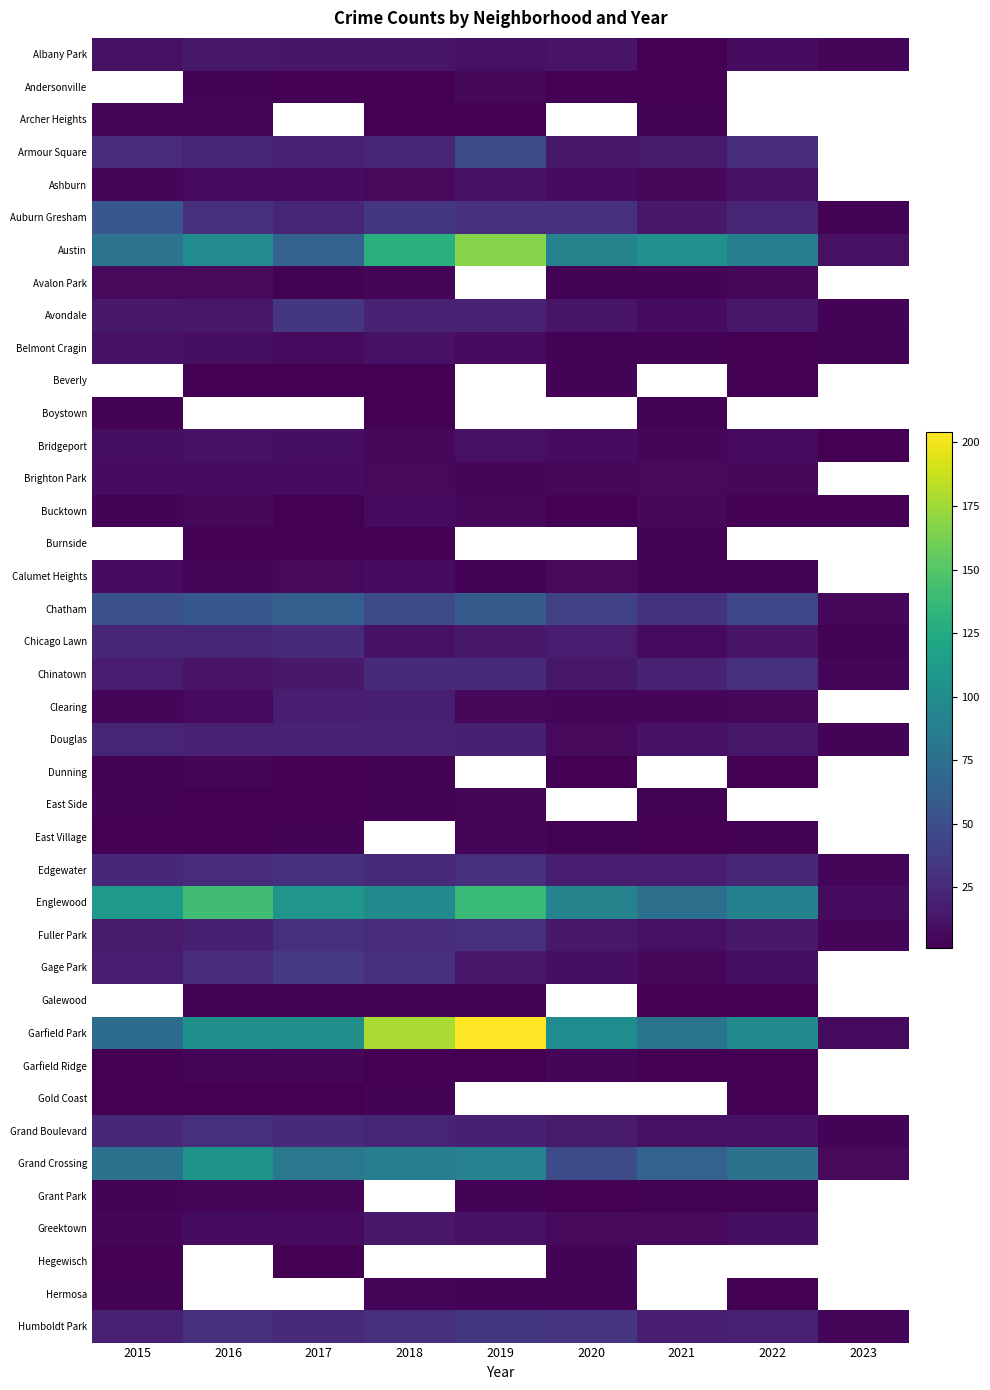

The value of Brighton Park at 2022 is 5.0. True or false?

True